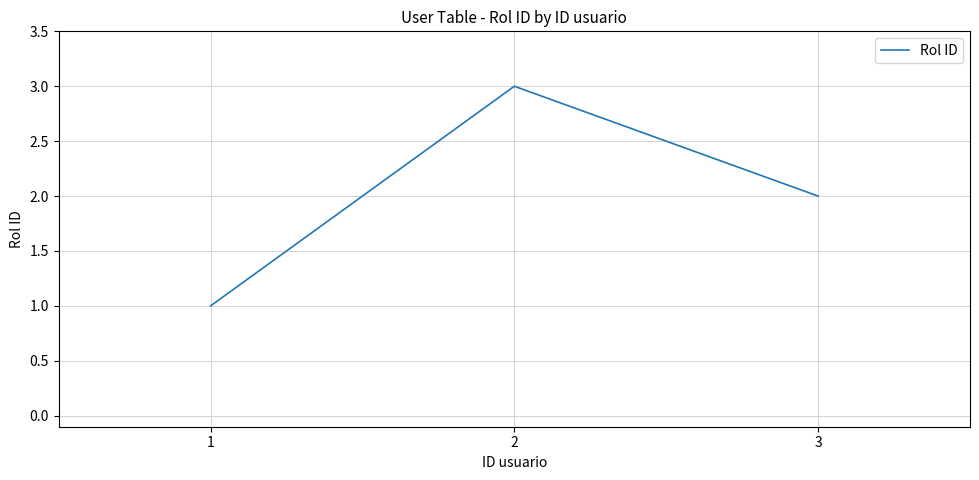

Between 2 and 1, which is larger?

2